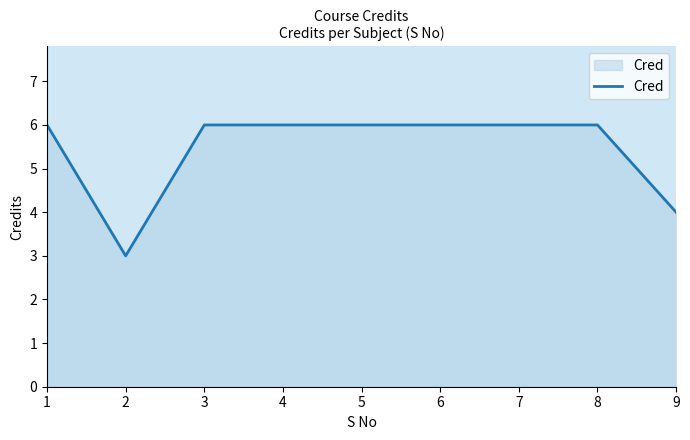

What is the maximum value shown in the chart?

6